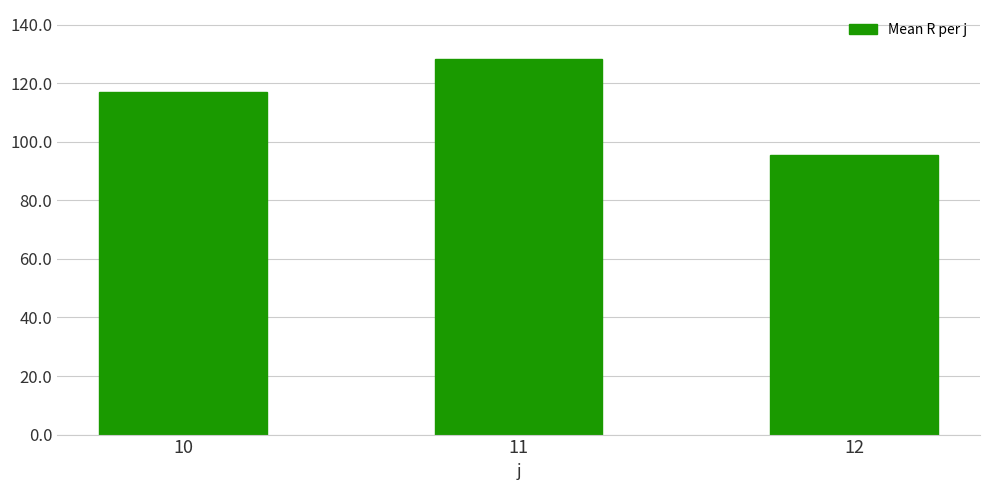

Reading left to right, extract all data points from this chart.

117.1	128.1	95.6